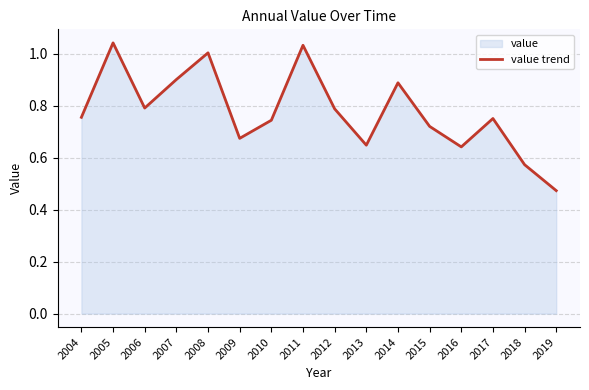

What is the value of the 9th point from the left?

0.8